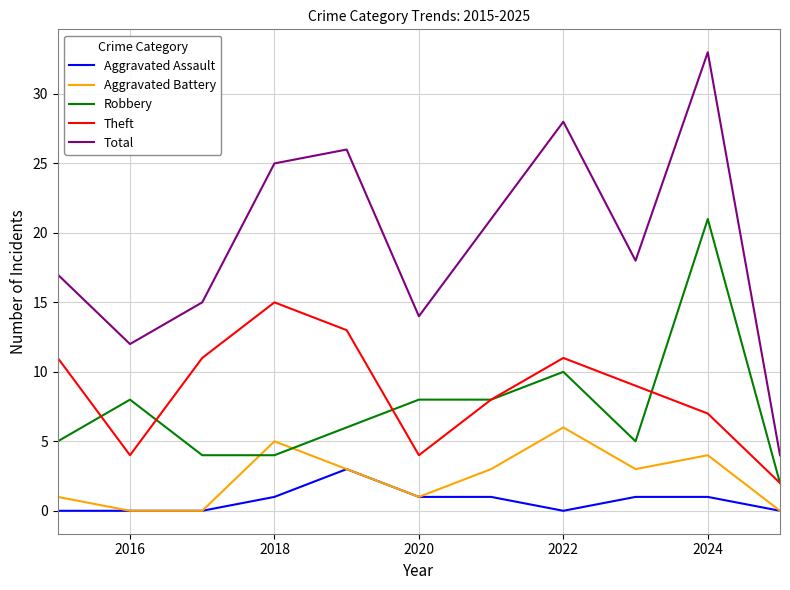

What is the maximum value for Aggravated Battery?

6